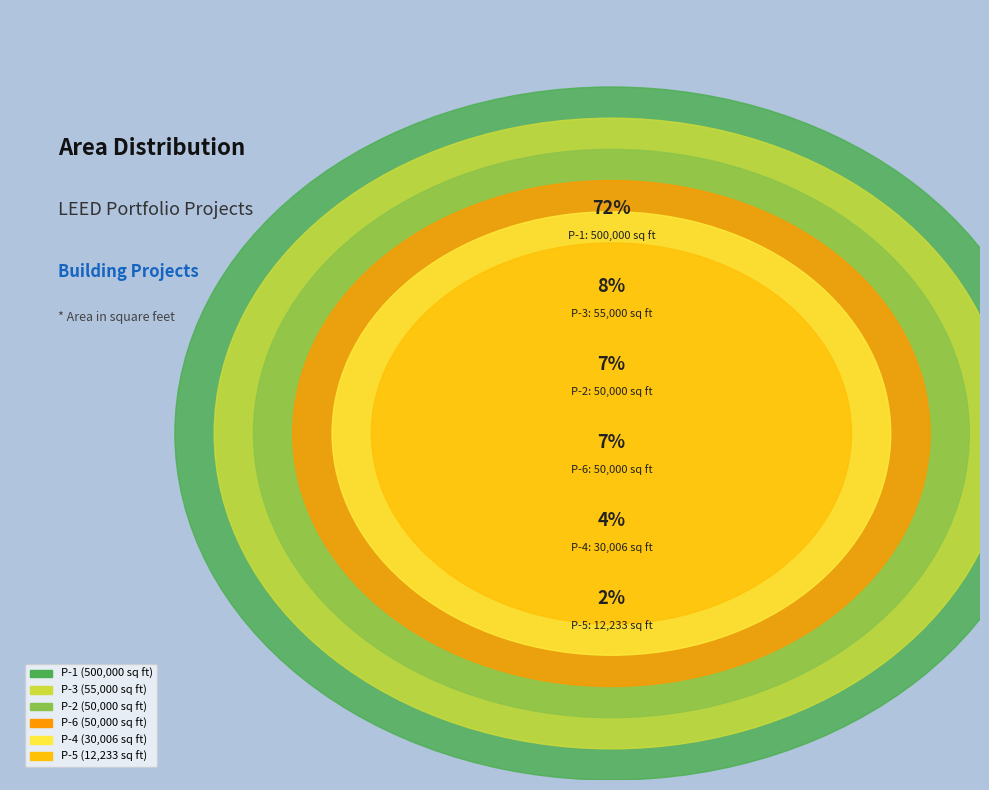

What portion of the pie excludes Portfolio Con Building Other P-6?

92.8%